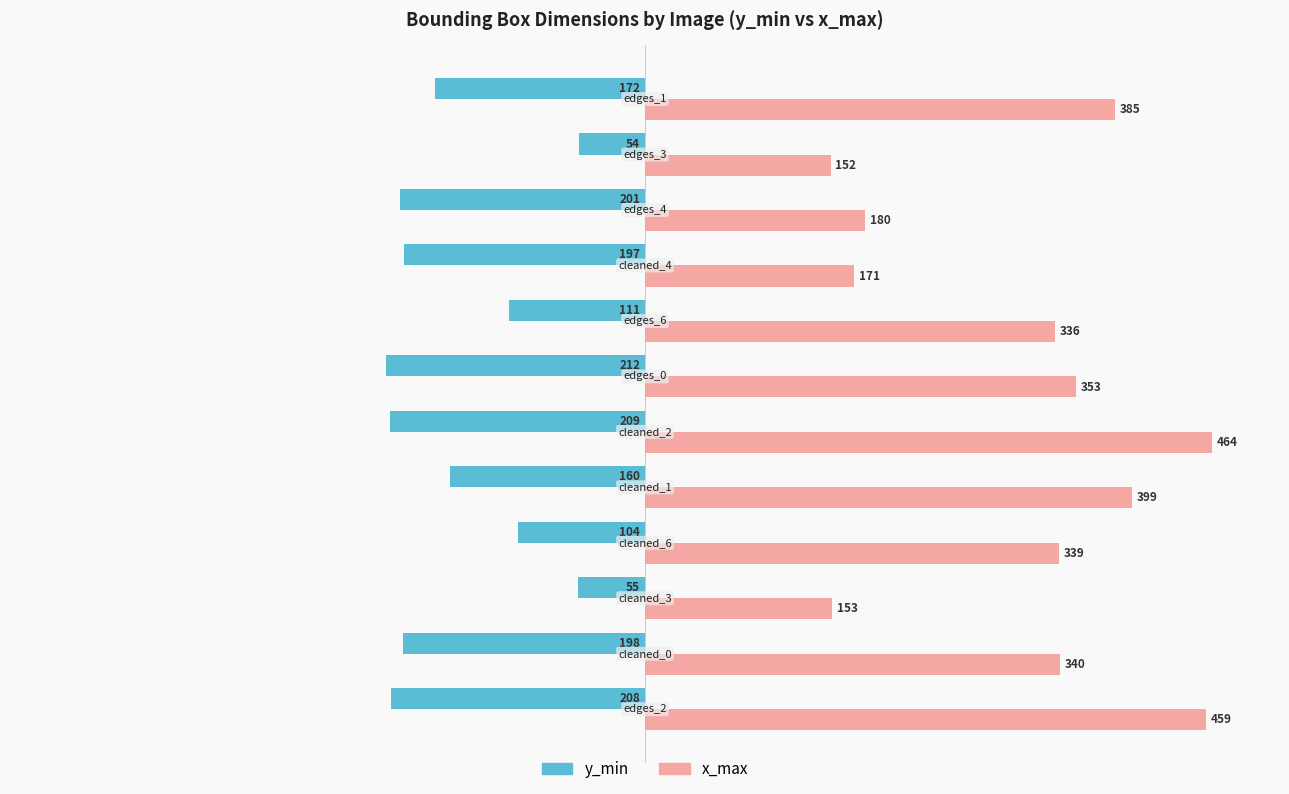

List the series in order of their overall mean, lowest first.

y_min, x_max